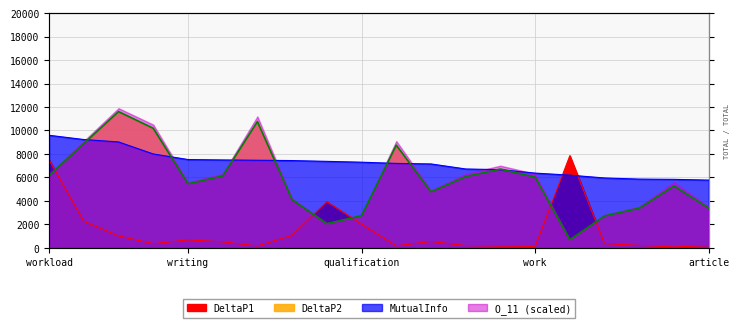

Which series has the largest total across all categories?

MutualInfo